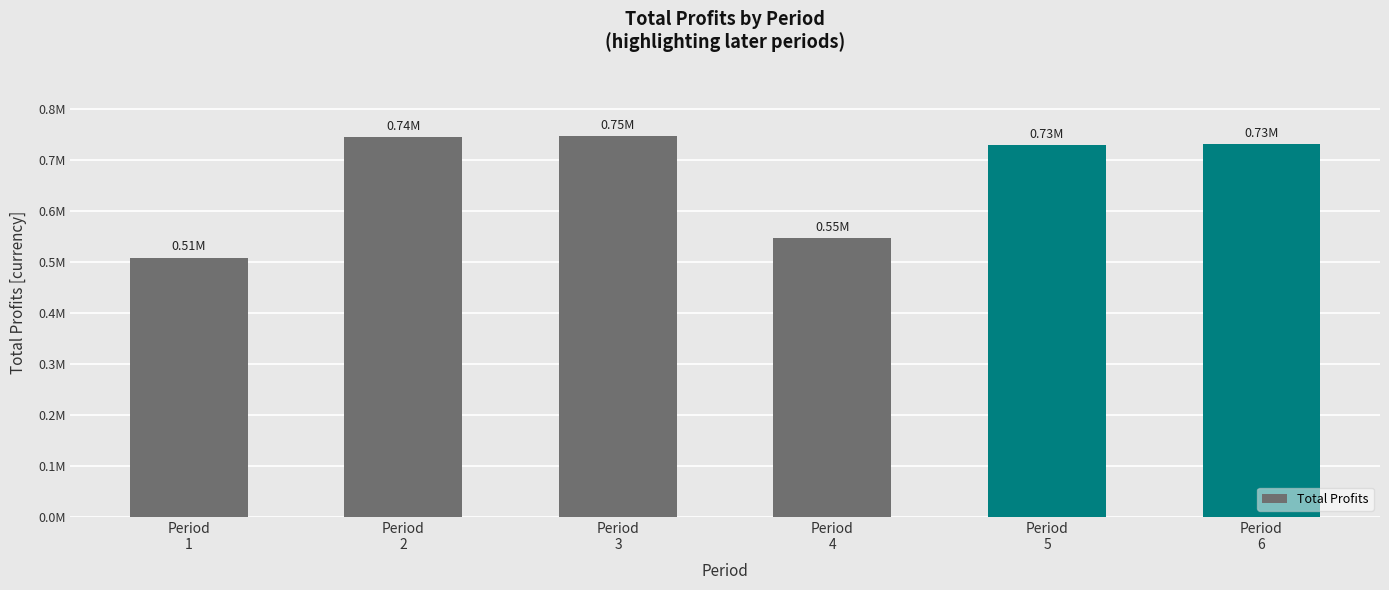

What is the sum of the values at Period
6 and Period
5?

1458624.0